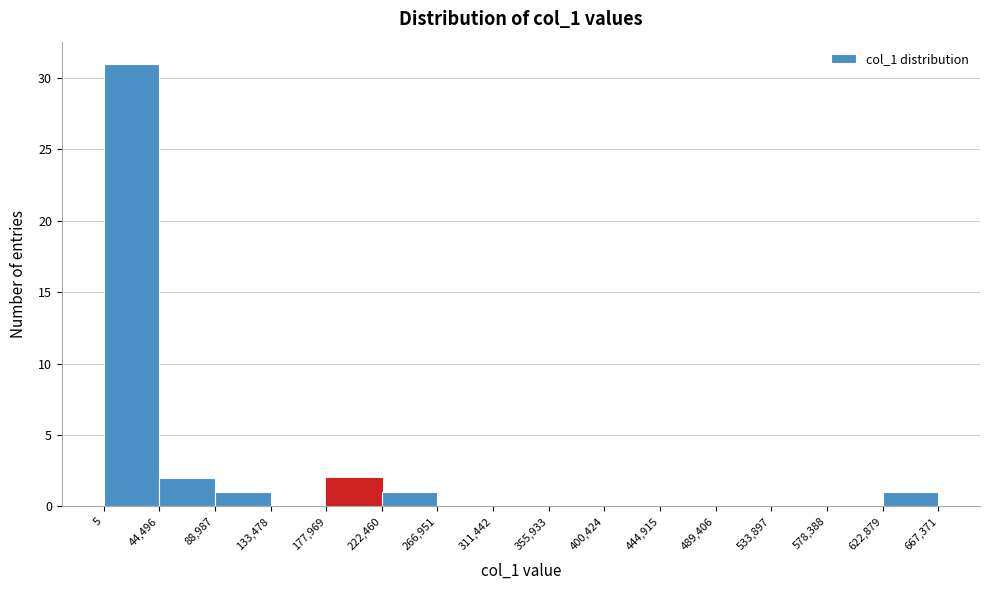

Over which range of the x-axis is the bar tallest?

5 to 44,496